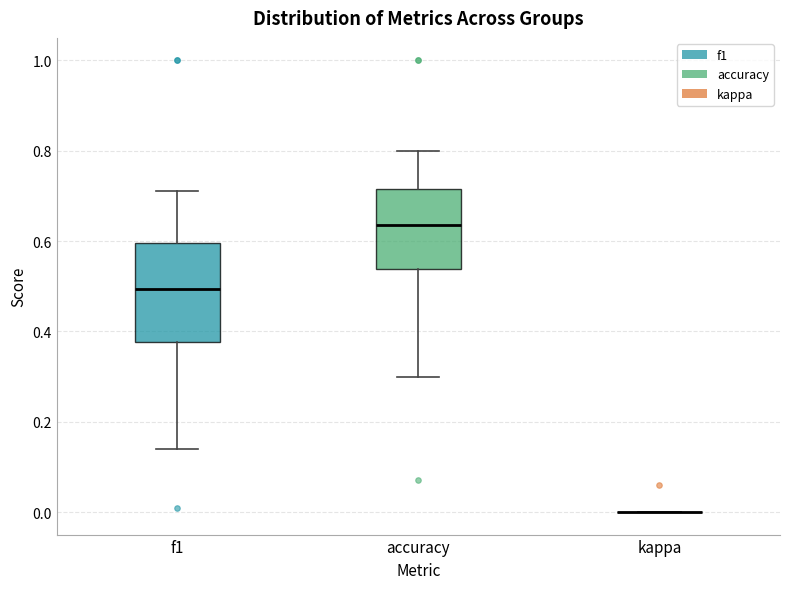

Where is the lower edge of the box for accuracy on the y-axis? The values are not printed on the chart, so give them approximately, as read against the axis.

0.54